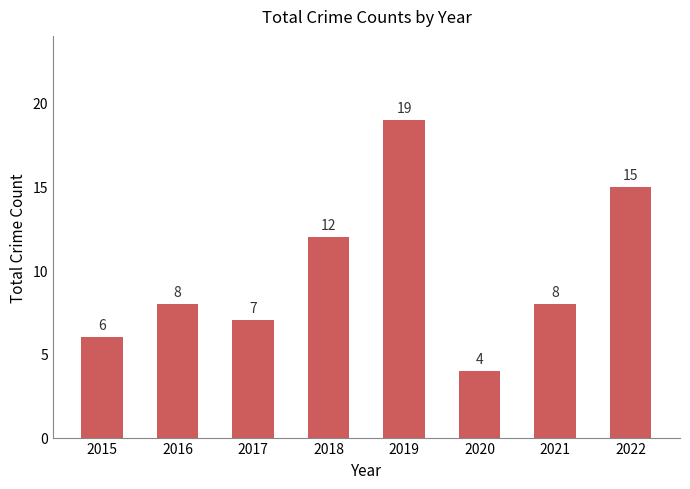

Reading left to right, transcribe all the data shown in this chart.

2015=6	2016=8	2017=7	2018=12	2019=19	2020=4	2021=8	2022=15